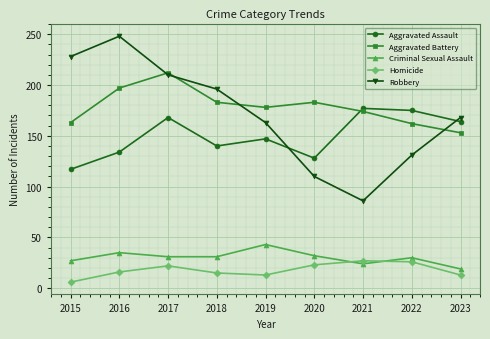

How many data points does each series have?

9